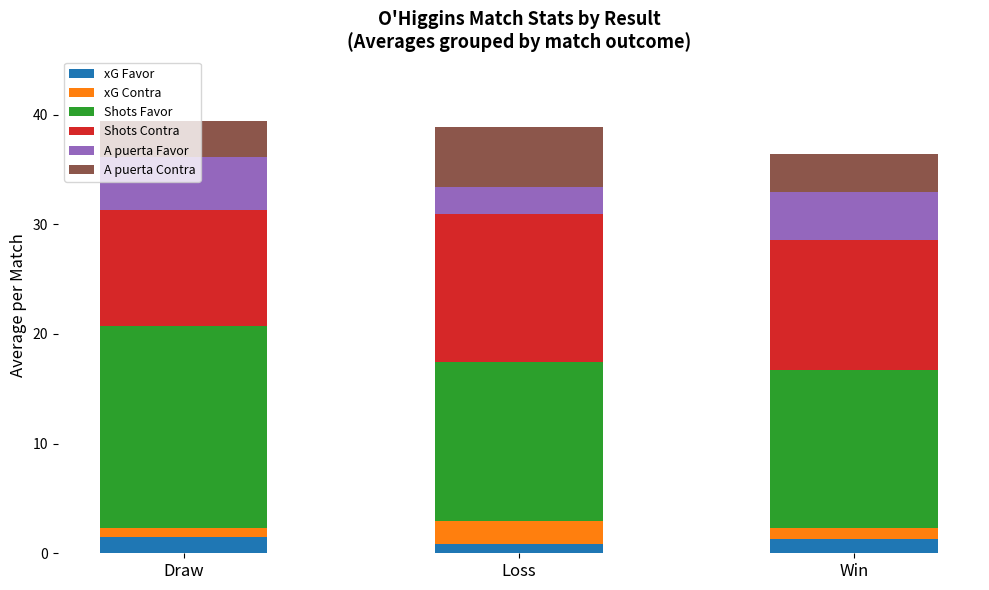

What is the total value across all series at Loss?

38.9